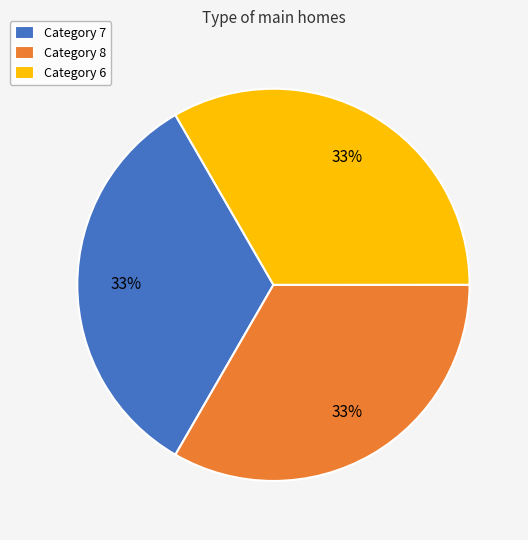

Approximately how many times larger is the value at Category 7 compared to Category 6?

1.0